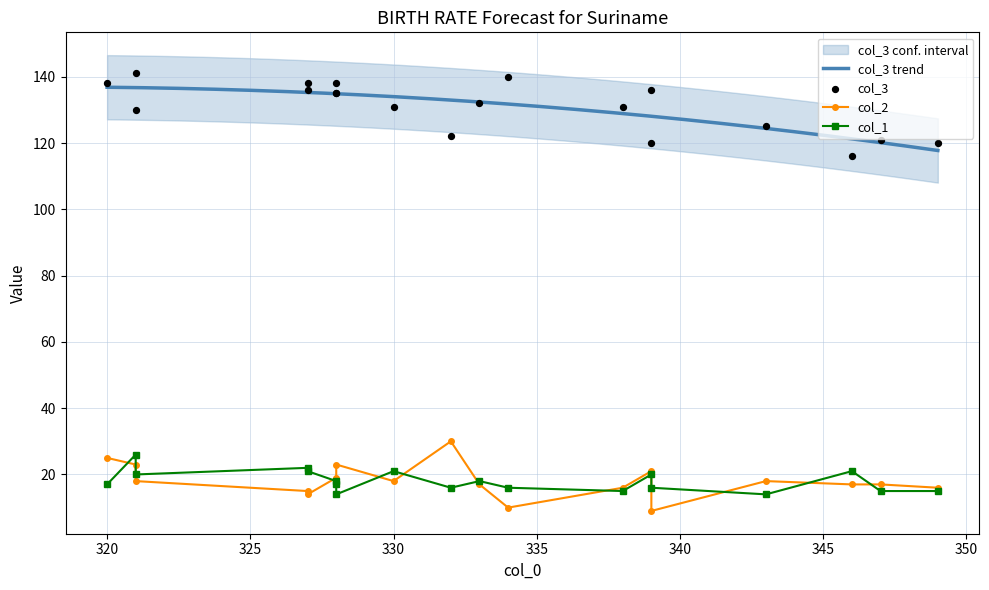

At how many categories does at least one series exceed 65?

19